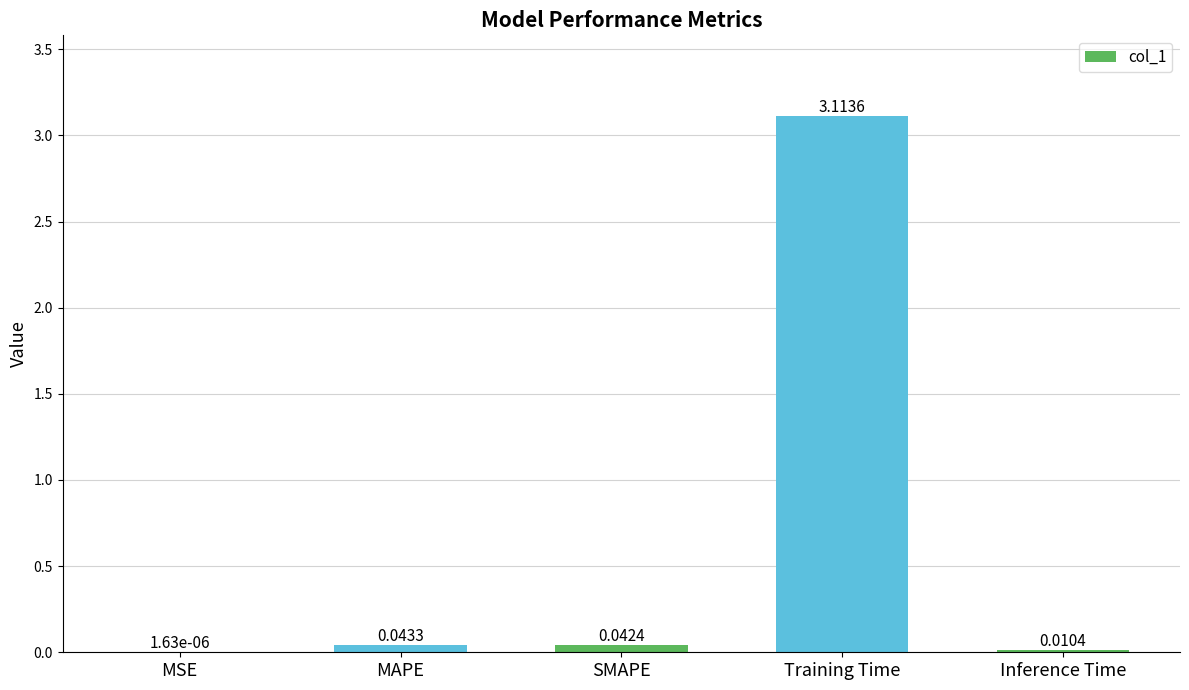

Between Inference Time and MAPE, which is larger?

MAPE